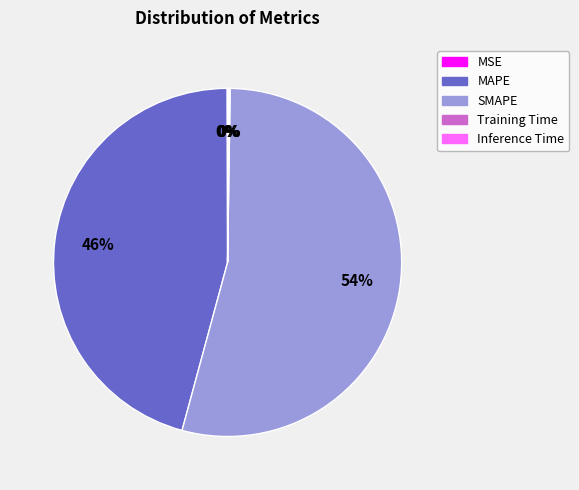

Combined, do SMAPE and MAPE account for over 50%?

Yes